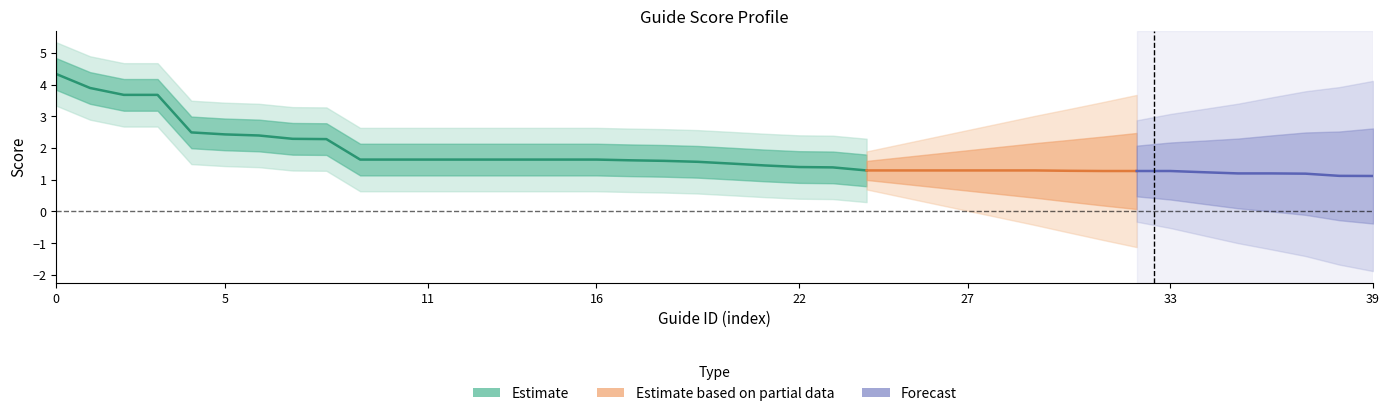

What is the label of the 25th point from the left?

24